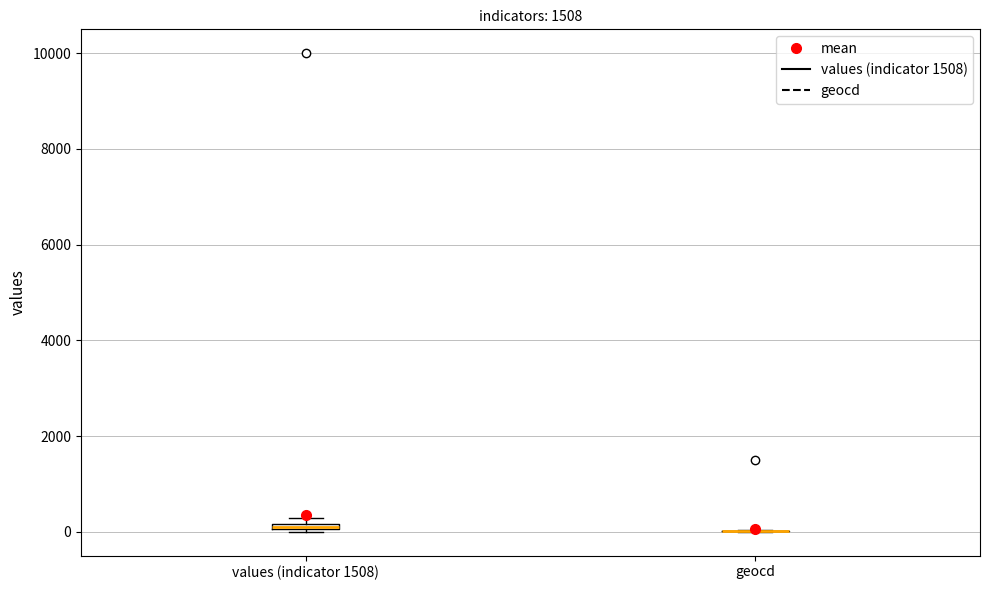

Where is the lower edge of the box for values (indicator 1508) on the y-axis? The values are not printed on the chart, so give them approximately, as read against the axis.

0